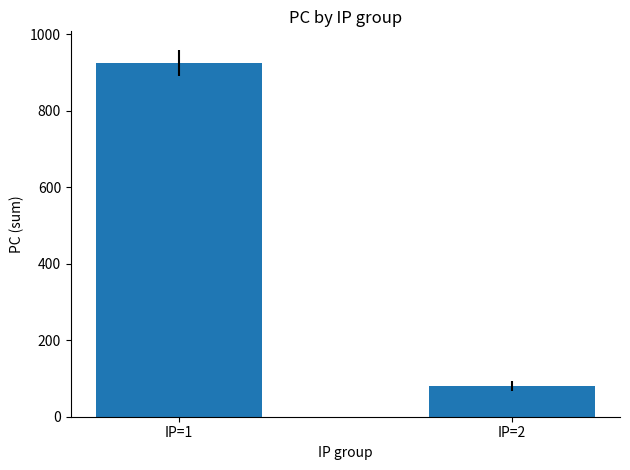

Which has a higher value, IP=1 or IP=2?

IP=1